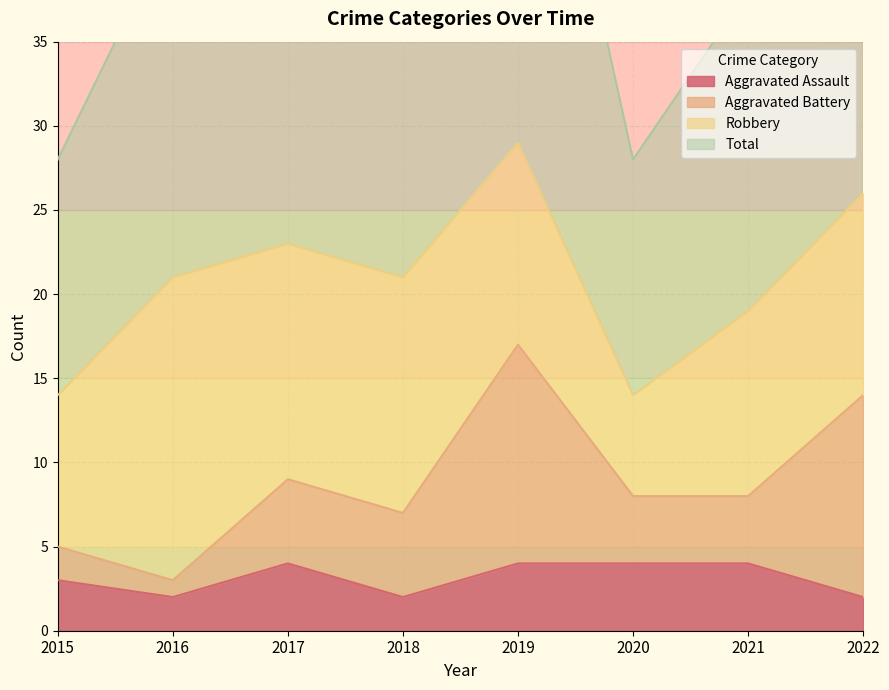

True or false: Total has a value of 52 at 2022.

True